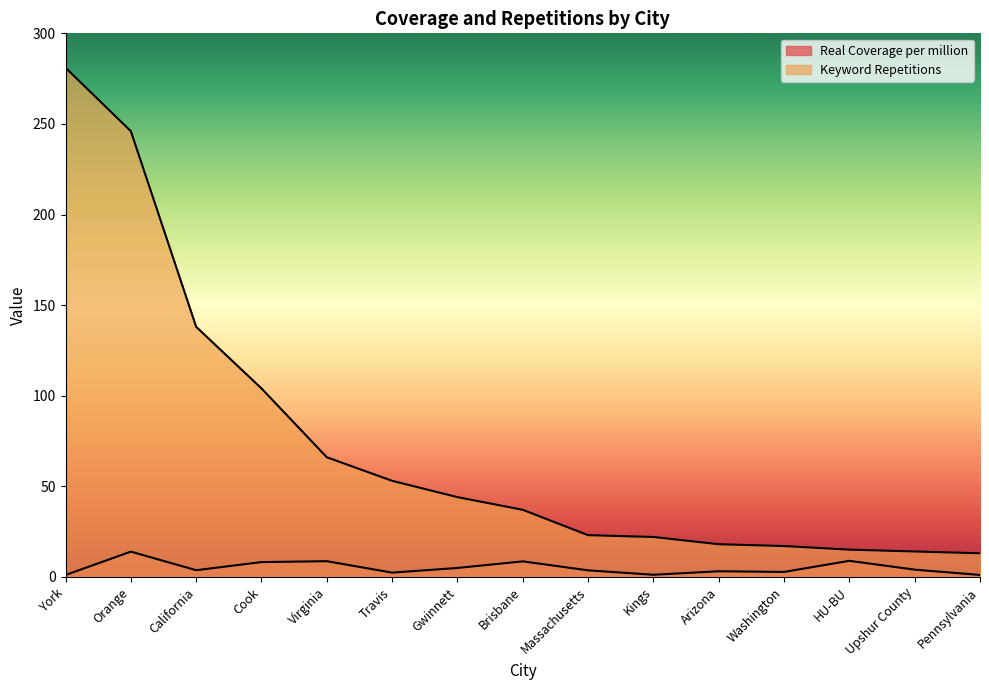

What is the difference between the highest and lowest values at Travis?

50.7